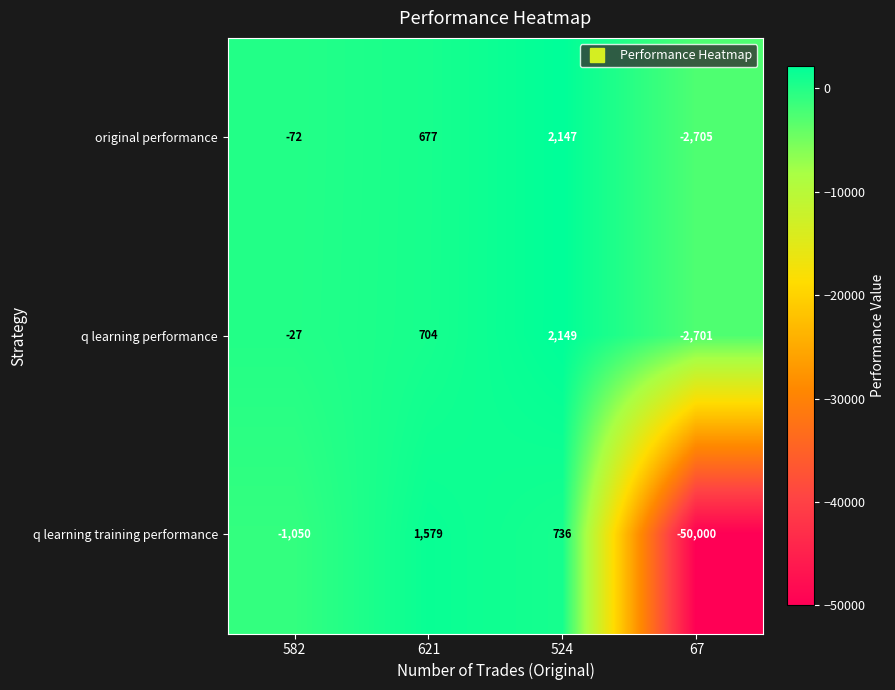

What is the difference between the second highest and second lowest values in the q learning performance series?

731